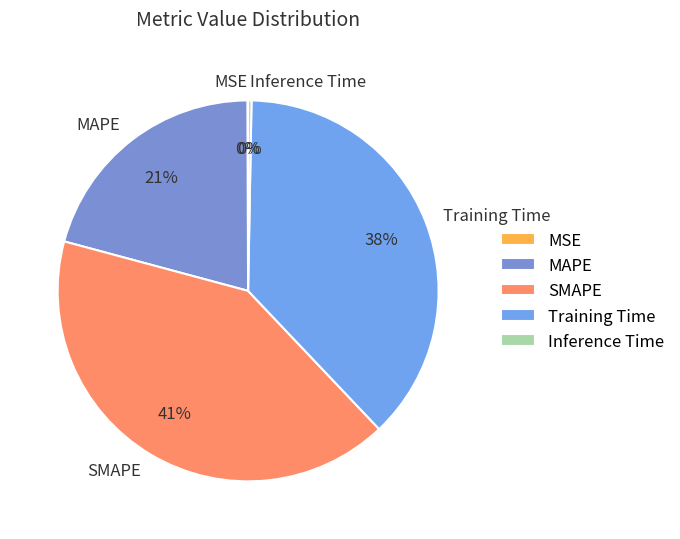

Does SMAPE account for over 50% of the chart?

No